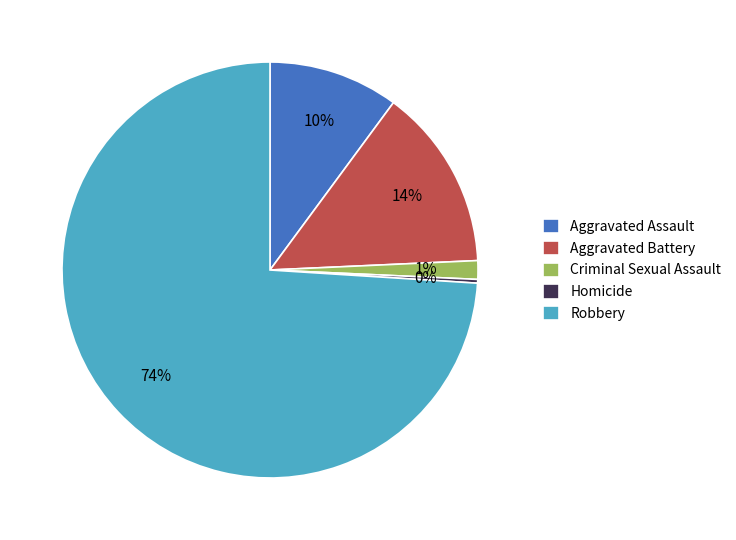

Which category accounts for the majority?

Robbery